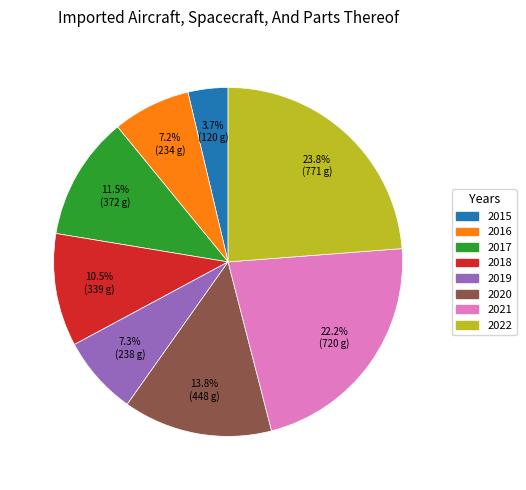

Which has a higher value, 2019 or 2017?

2017